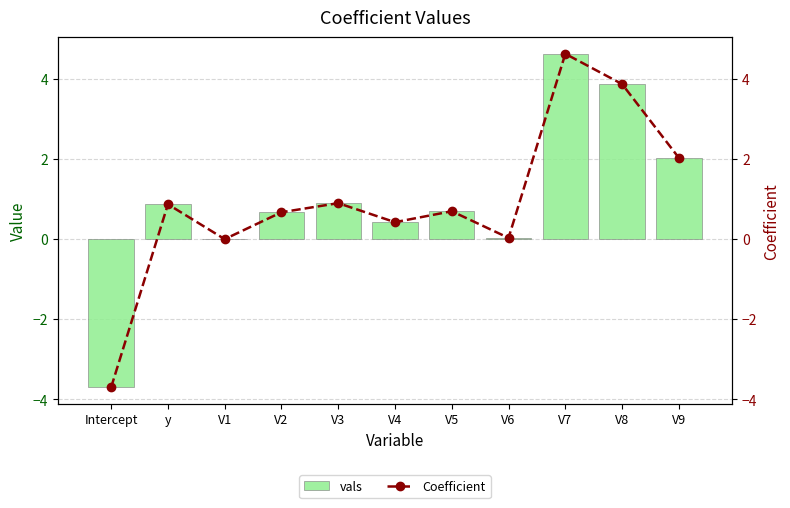

Which series has the largest range (max minus min)?

vals